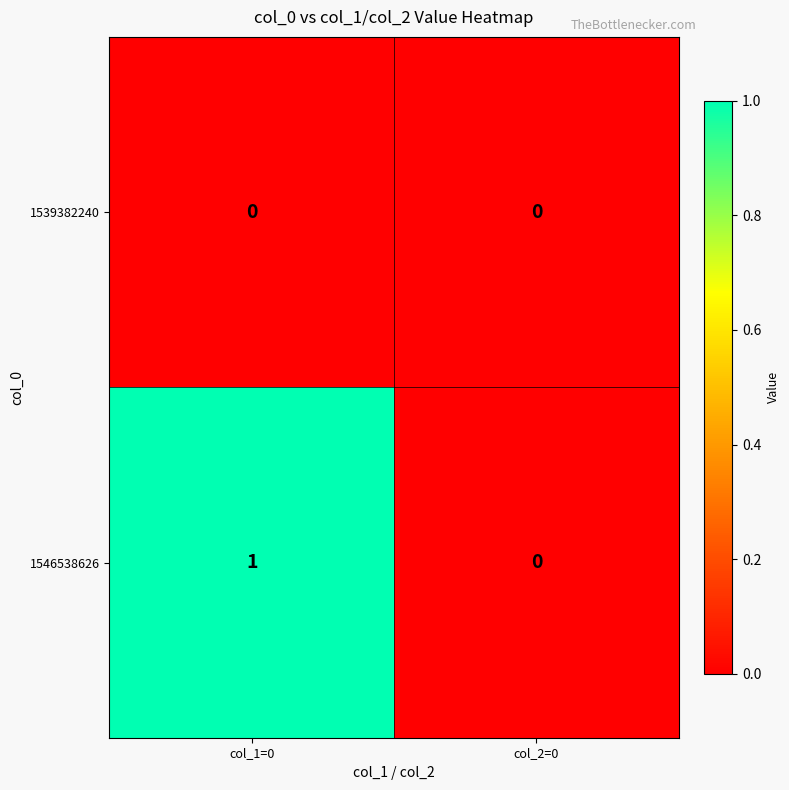

Which series has the largest range (max minus min)?

1546538626